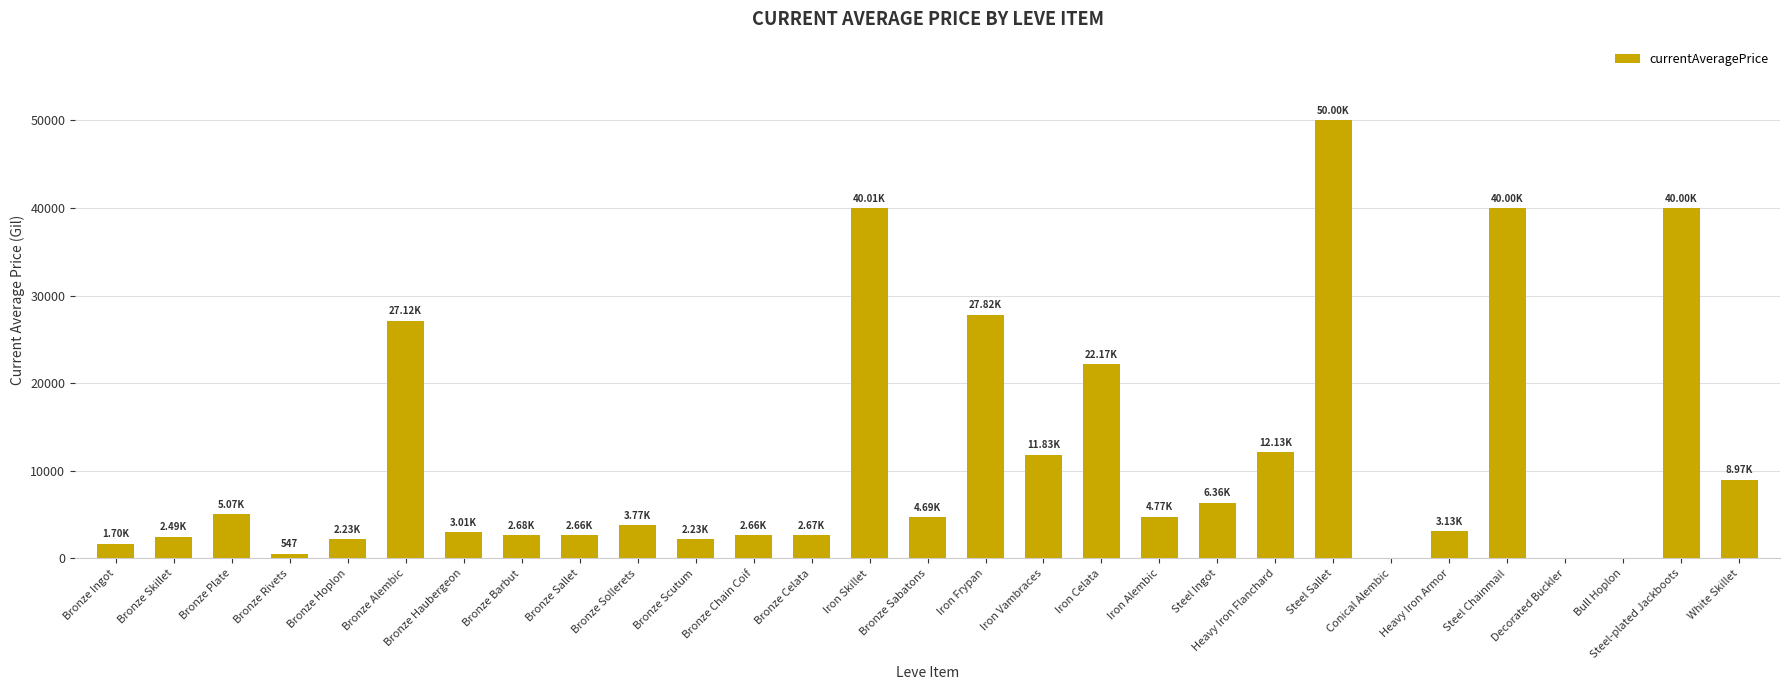

The chart shows a value of 11827.0 at Iron Vambraces. True or false?

True